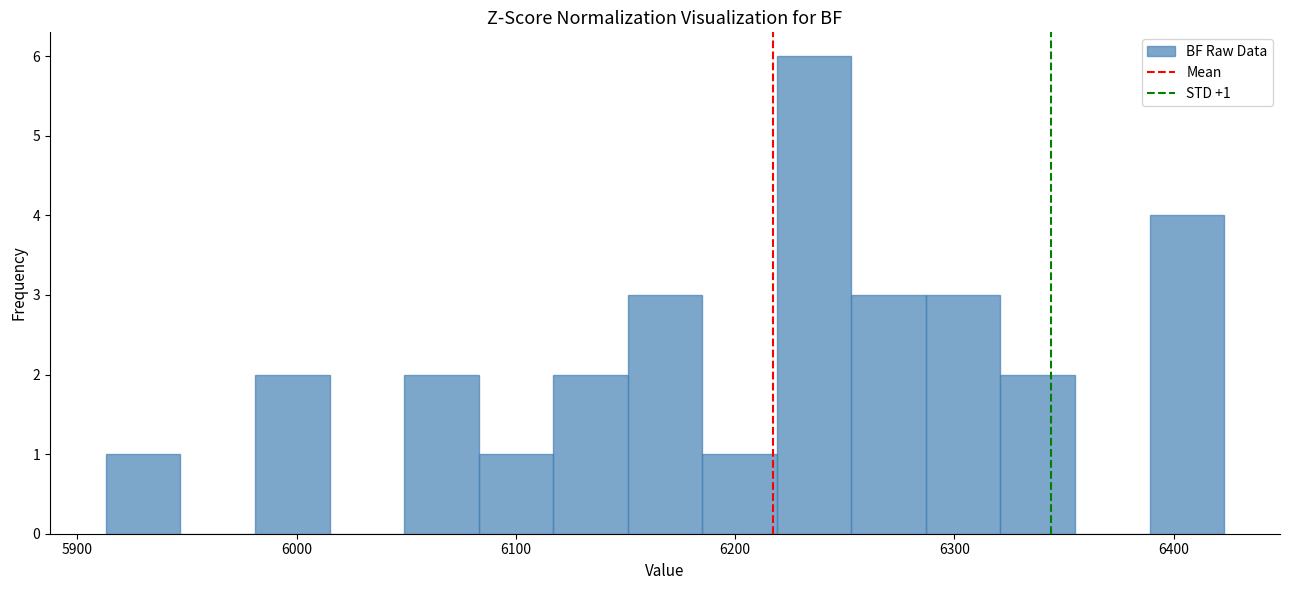

Around what value on the x-axis is the tallest bar? Give the approximate position of its centre, as read against the axis.

6240